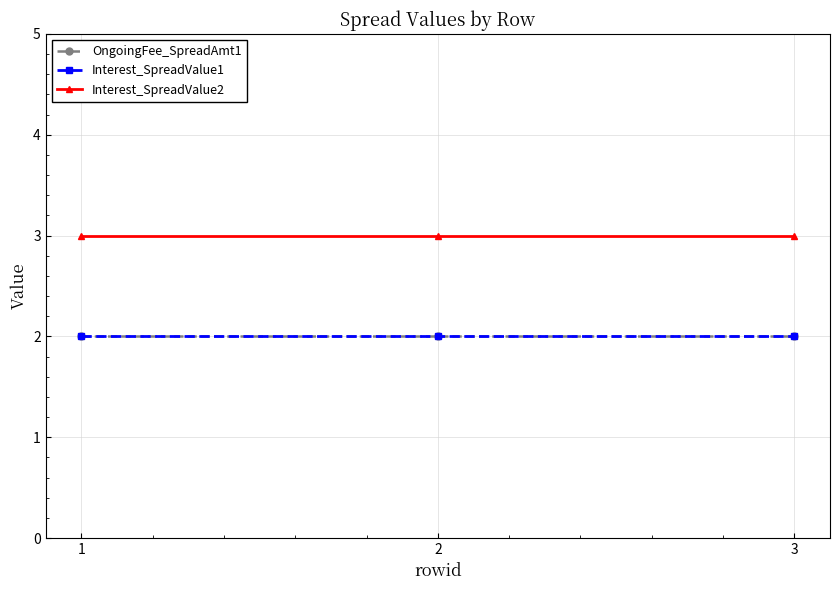

At 3, list the series in order from smallest to largest.

OngoingFee_SpreadAmt1, Interest_SpreadValue1, Interest_SpreadValue2